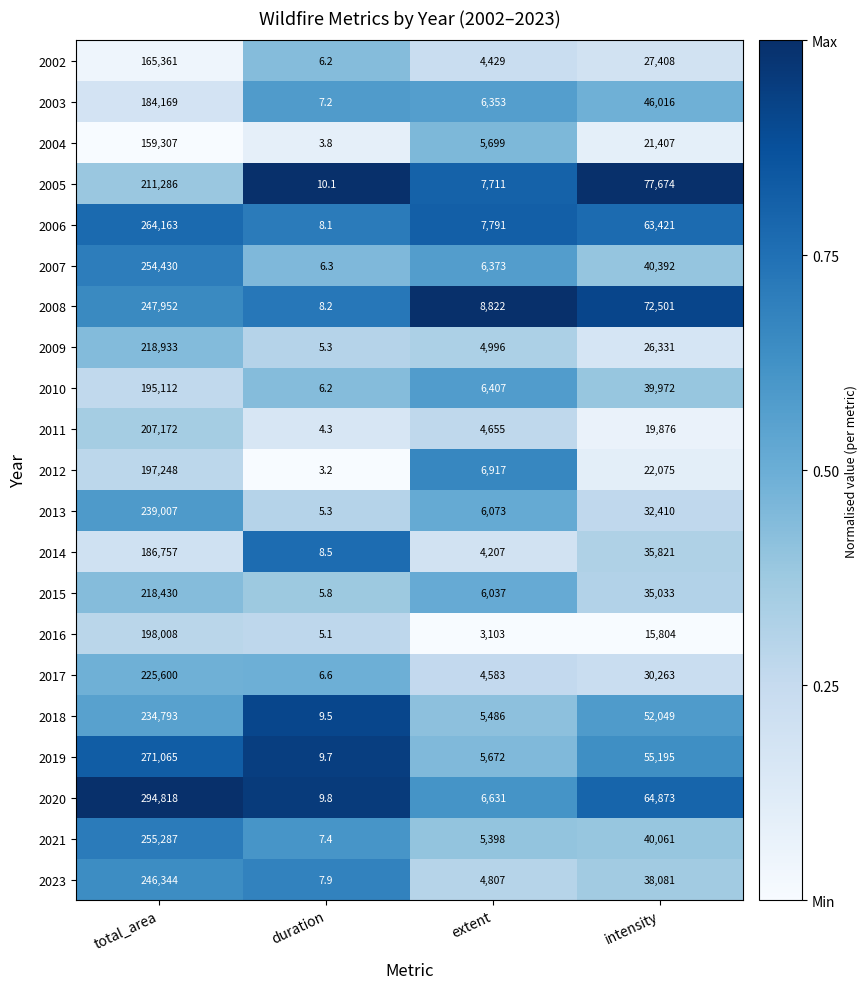

What is the difference between the second highest and second lowest values in the 2002 series?

22979.0